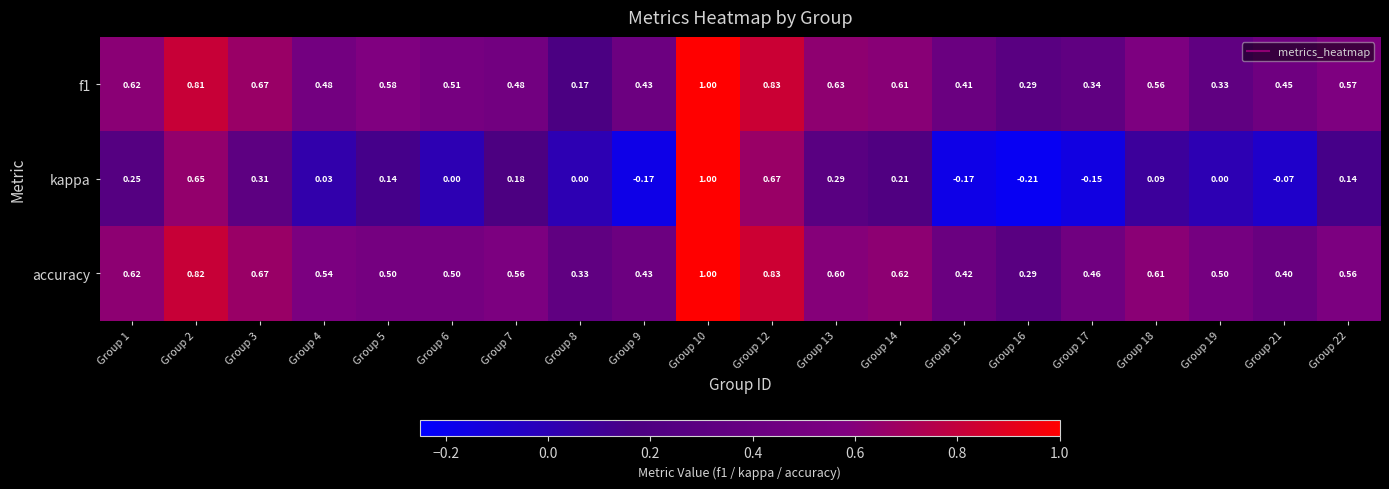

Which series has the largest total across all categories?

accuracy